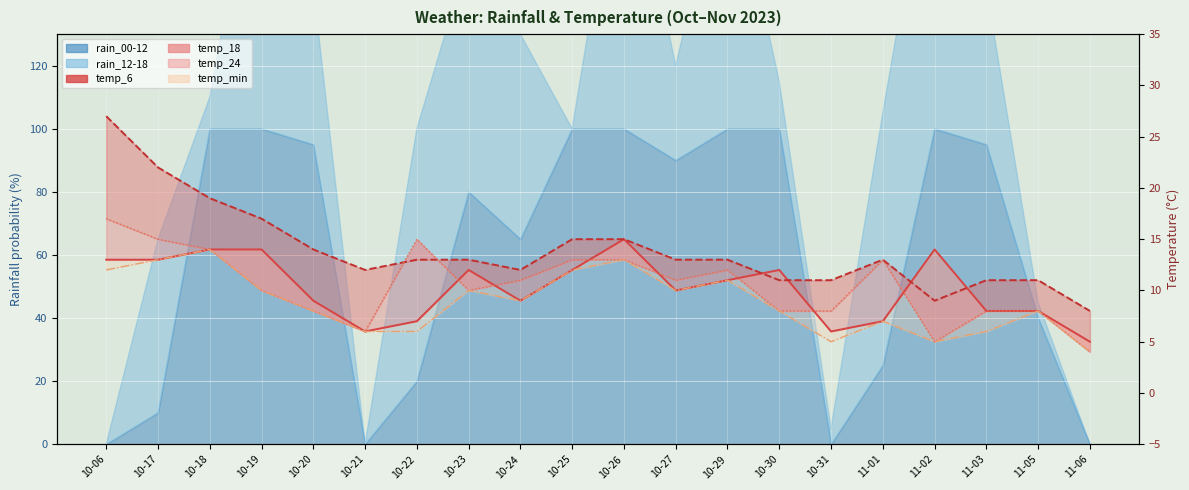

The temp_18 line series shows 3 at 11-03. True or false?

False